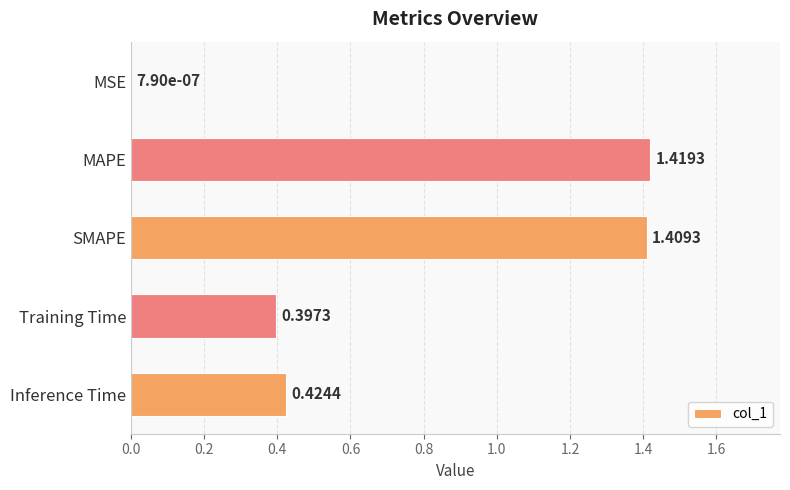

What is the change in value from MSE to MAPE?

+1.4